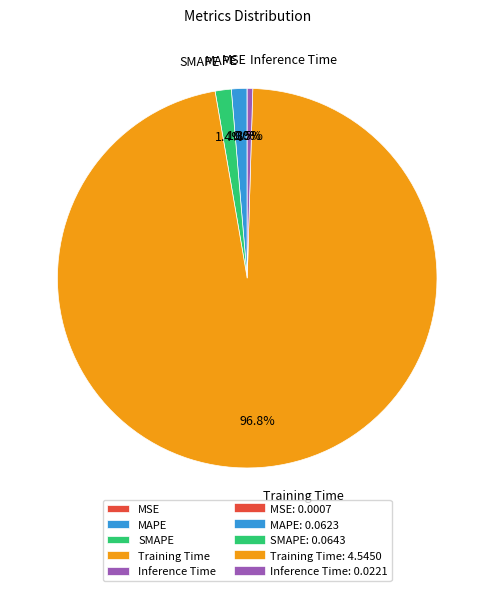

To the nearest percent, what is the combined percentage of MAPE and Training Time?

98%